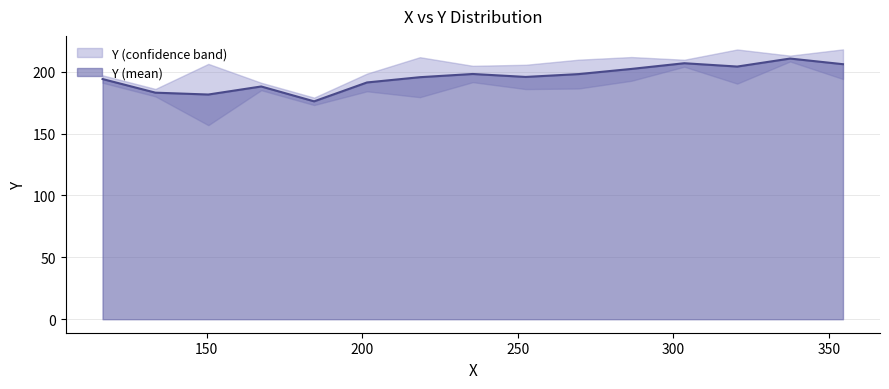

What is the highest value of the Y (mean) series?

210.6